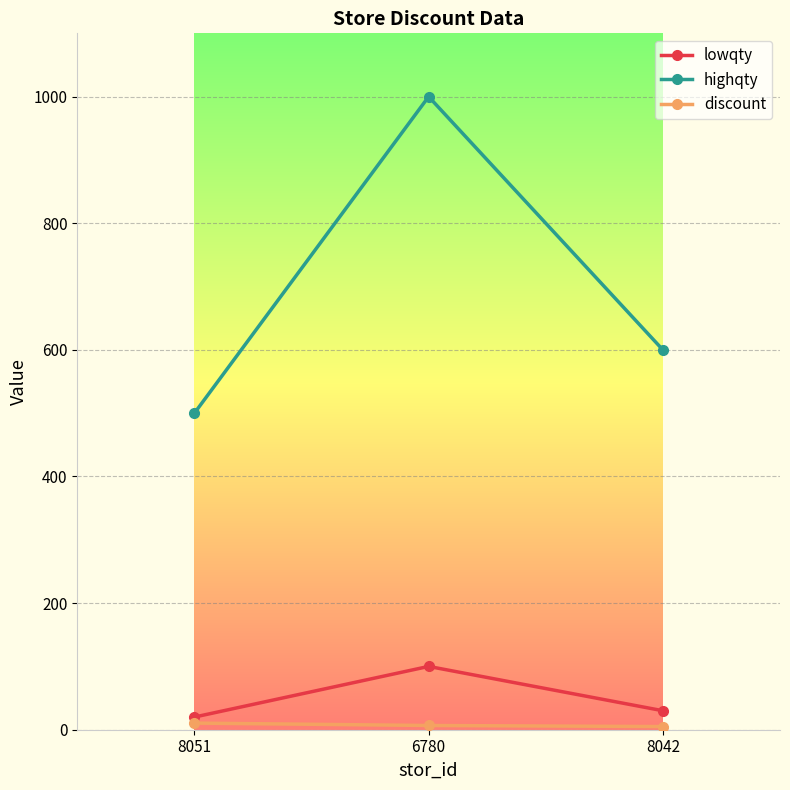

What is the highest value of the lowqty series?

100.0